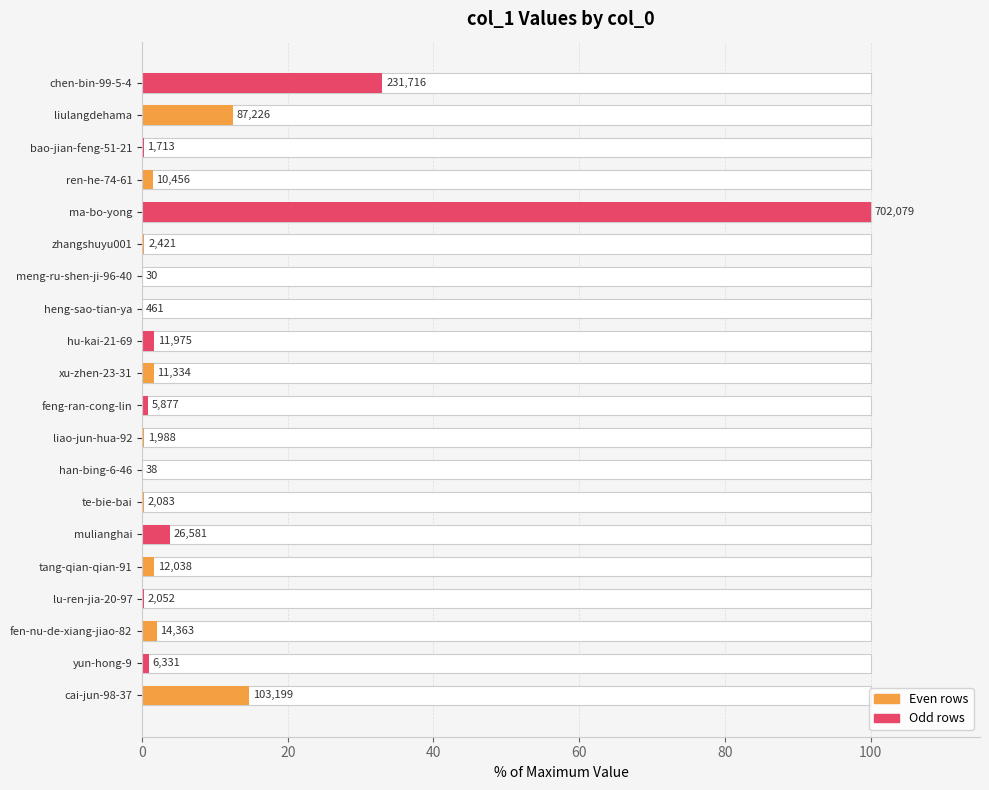

What is the change in value from cai-jun-98-37 to ma-bo-yong?

+85.3